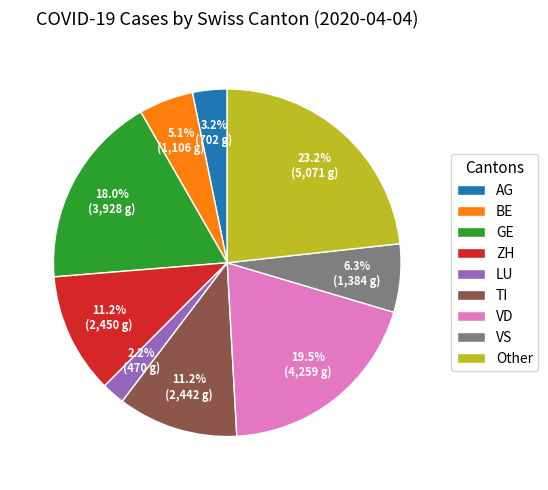

To the nearest percent, what is the difference between the ZH and AG slice percentages?

8%